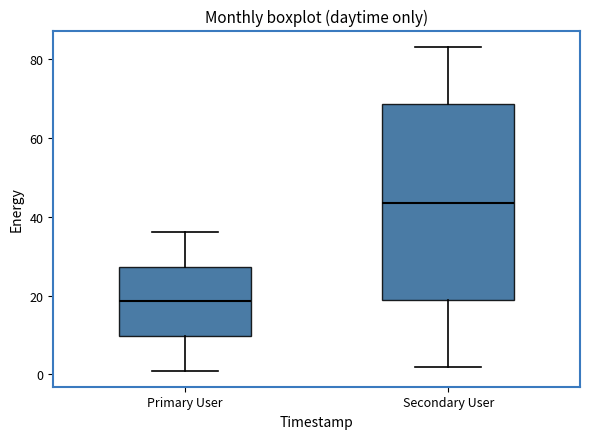

Reading left to right, transcribe this box plot: for each box, give where its median line is, the range the box spans, and where its two whiskers end, as read against the y-axis. The values are not printed on the chart, so give them approximately, as read against the axis.

Primary User: median 18, box 10 to 28, whiskers 2 to 36
Secondary User: median 44, box 18 to 68, whiskers 2 to 84